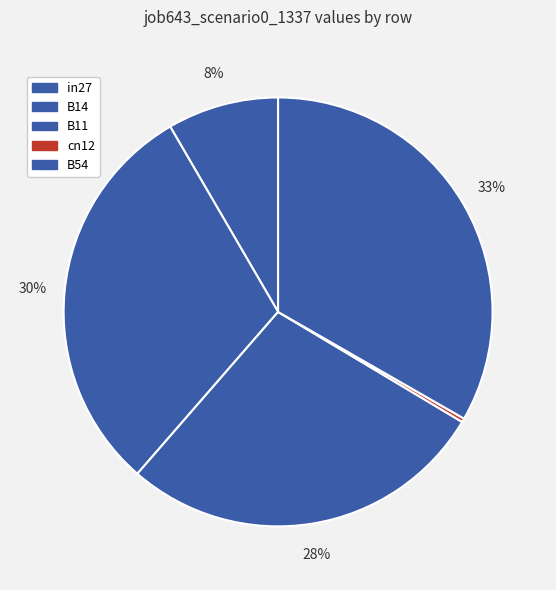

Is there any slice that represents more than half of the pie?

No